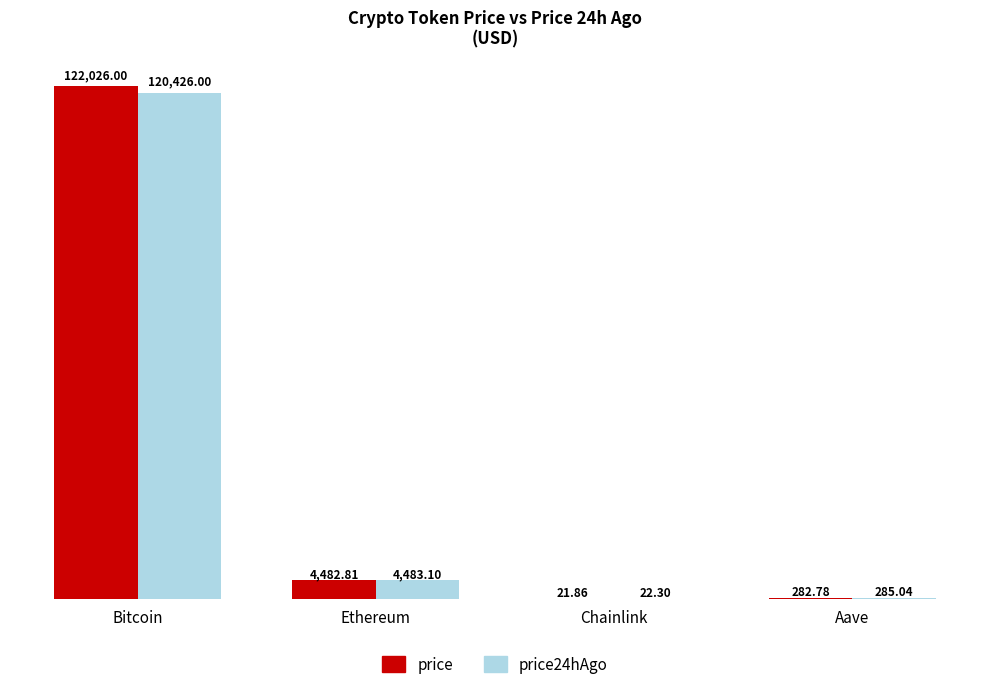

How many values in the price24hAgo series exceed 4483?

2